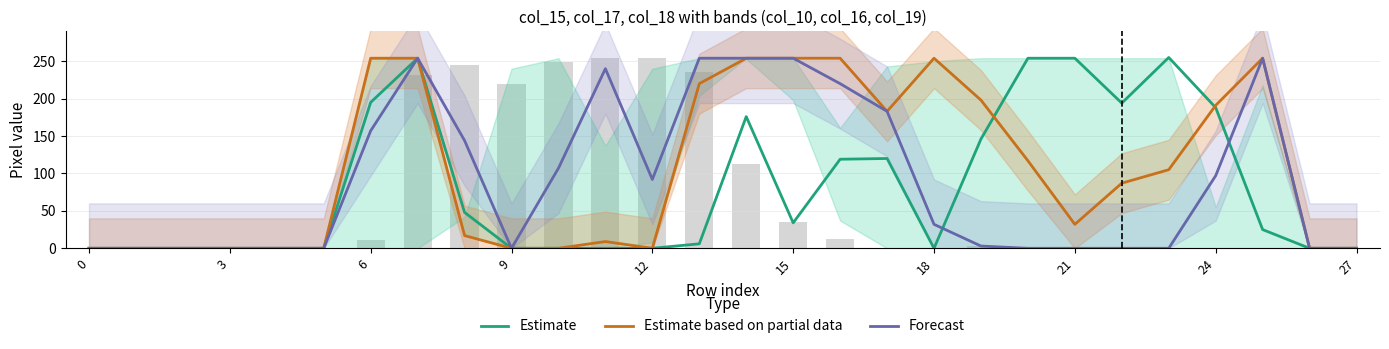

At how many categories does at least one series exceed 80?

19